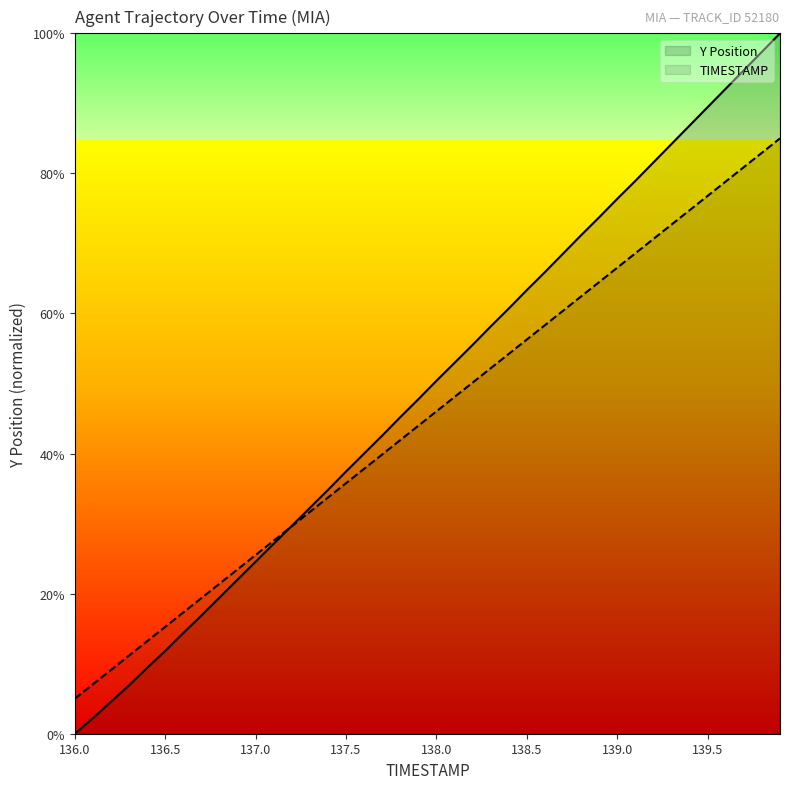

Which series ends up on top after the final intersection of TIMESTAMP and Y Position?

Y Position